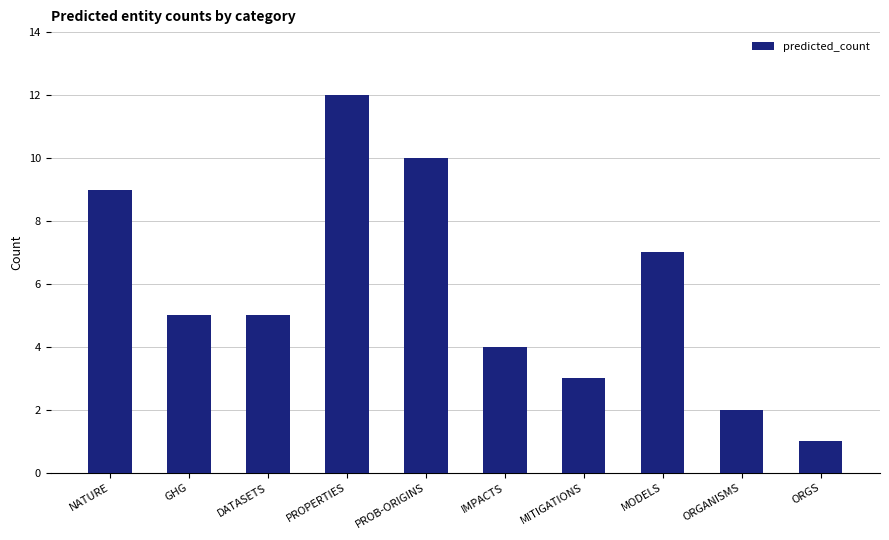

What is the difference between the values at DATASETS and NATURE?

4